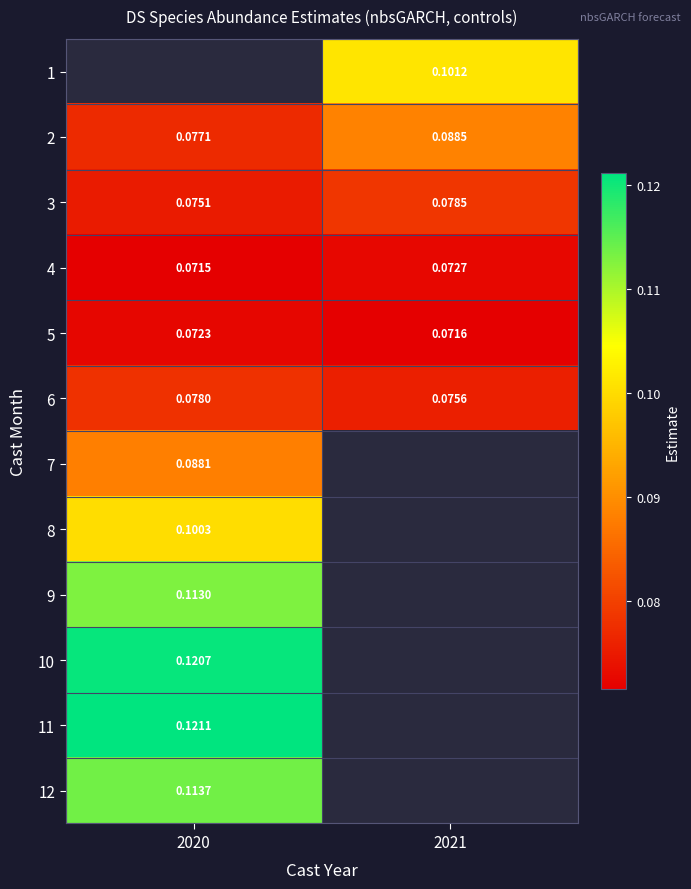

Is the value of 10 at 2020 greater than the value of 7 at 2020?

Yes